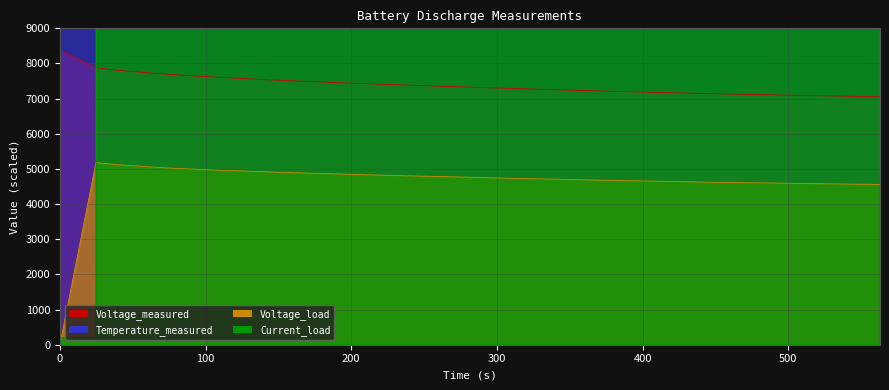

What is the highest value of the Voltage_load series?

5178.0